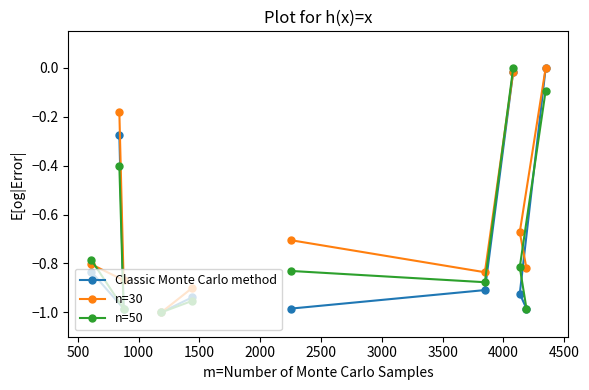

Count the number of categories in the chart.

18